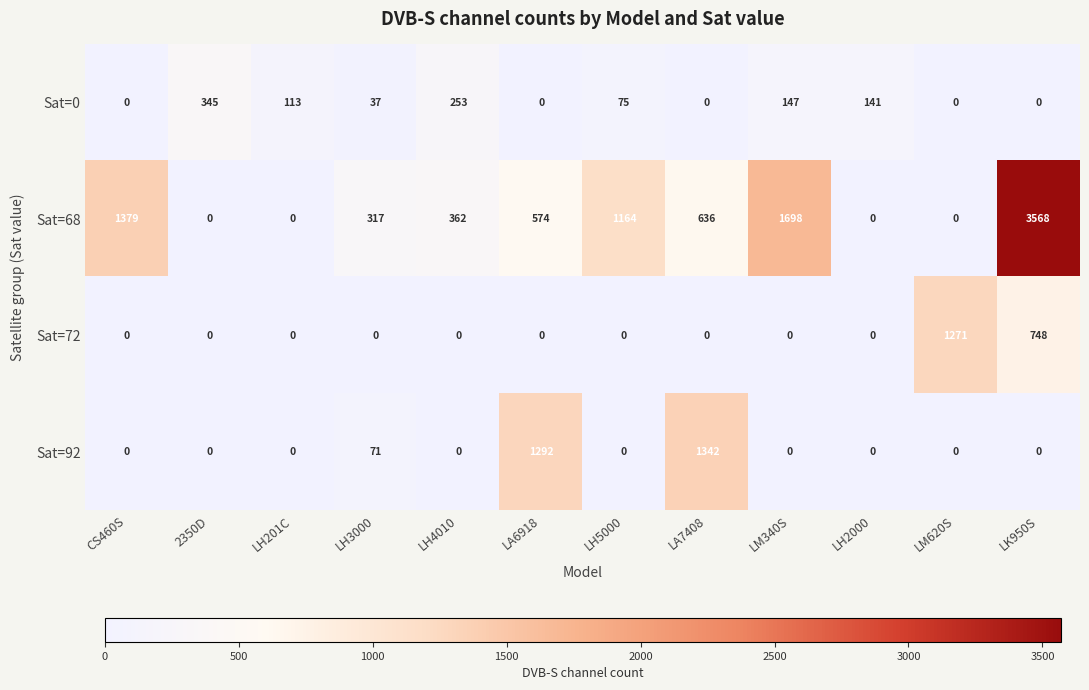

True or false: Sat=72 has a value of 0 at LH2000.

True